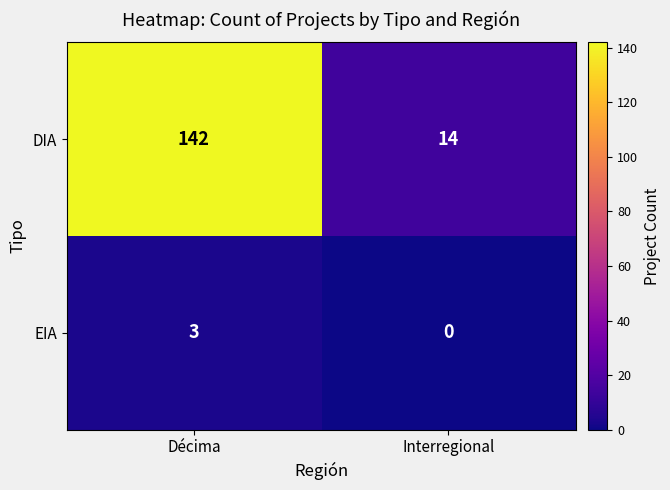

At which category is the sum across all series the highest?

Décima